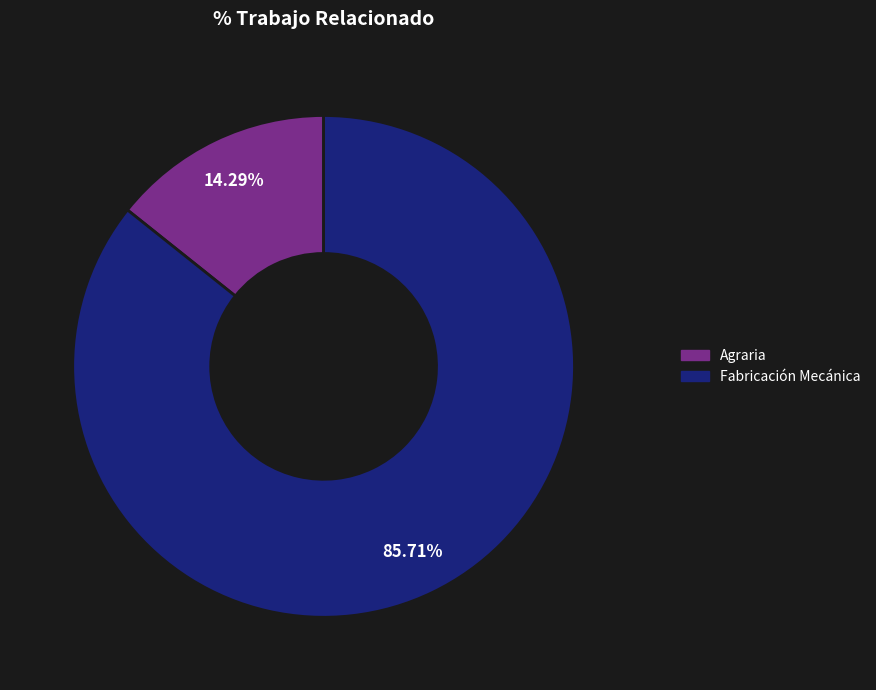

How many slices are in this pie chart?

2